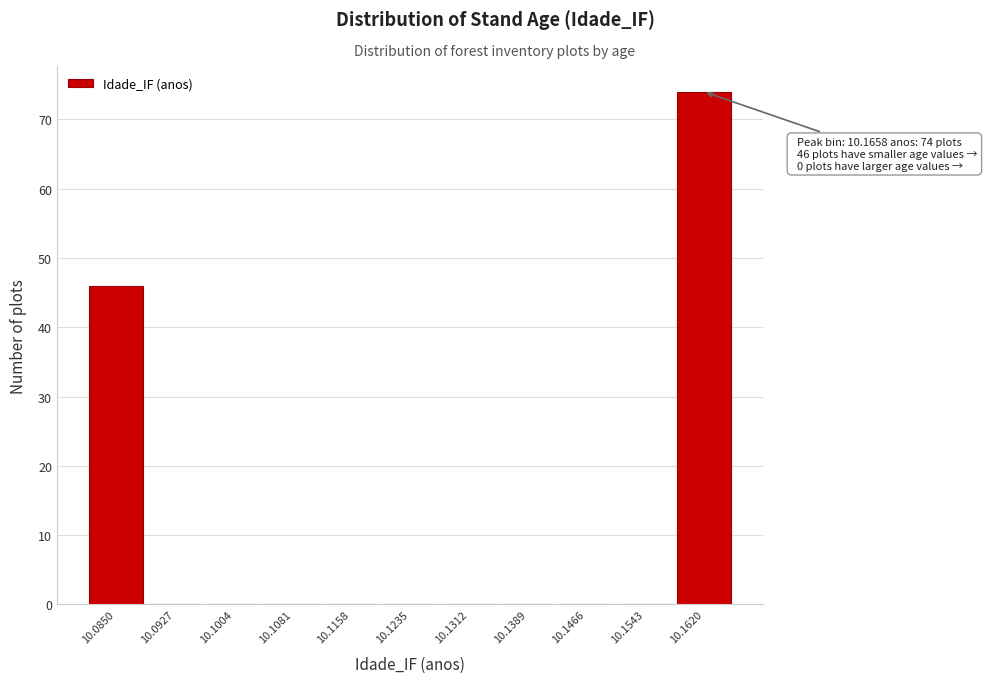

Reading left to right, list all the values displayed in this chart.

10.0850=46	10.0927=0	10.1004=0	10.1081=0	10.1158=0	10.1235=0	10.1312=0	10.1389=0	10.1466=0	10.1543=0	10.1620=74